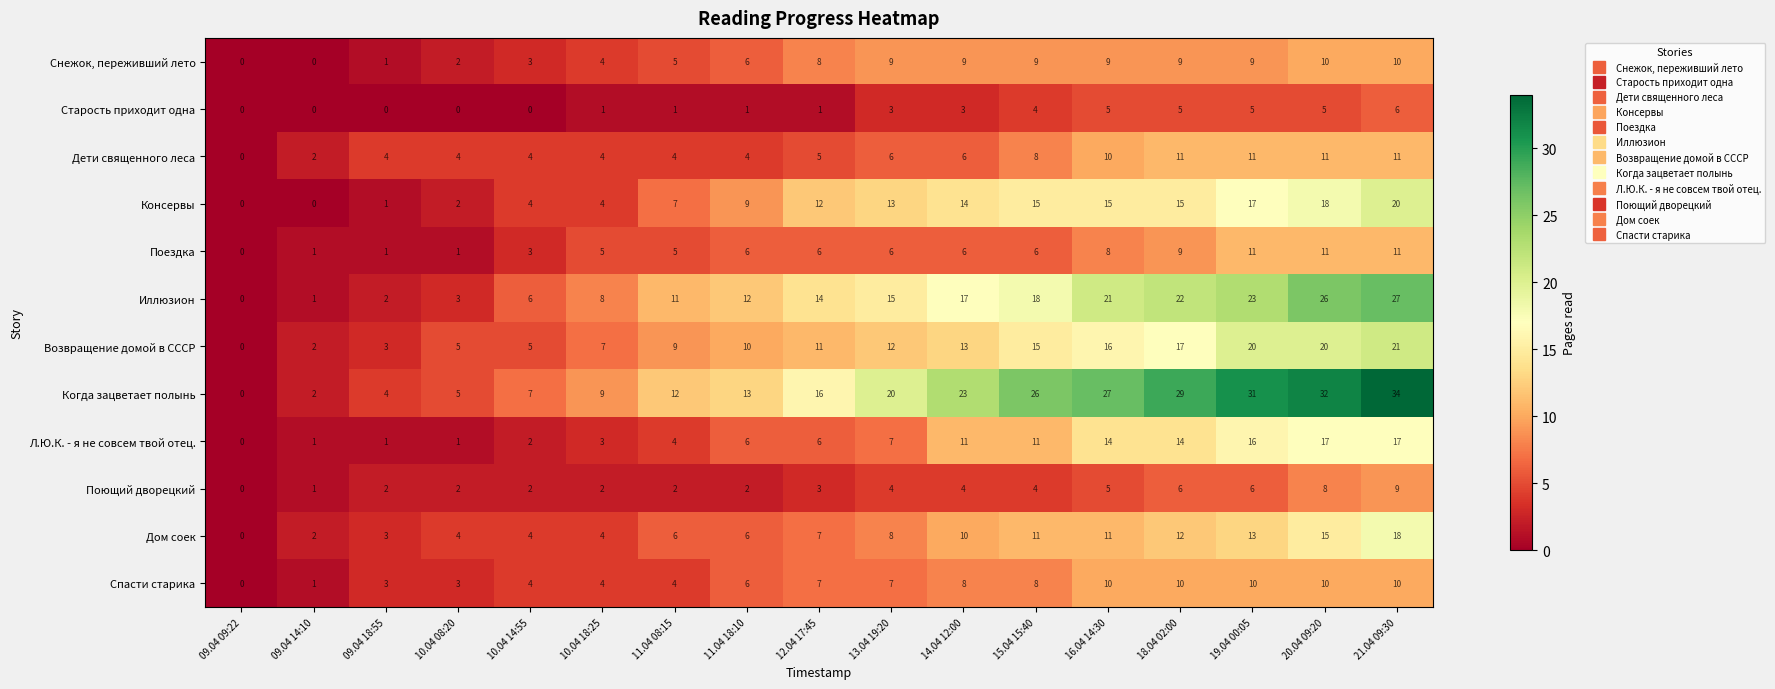

How many series are shown in this chart?

12